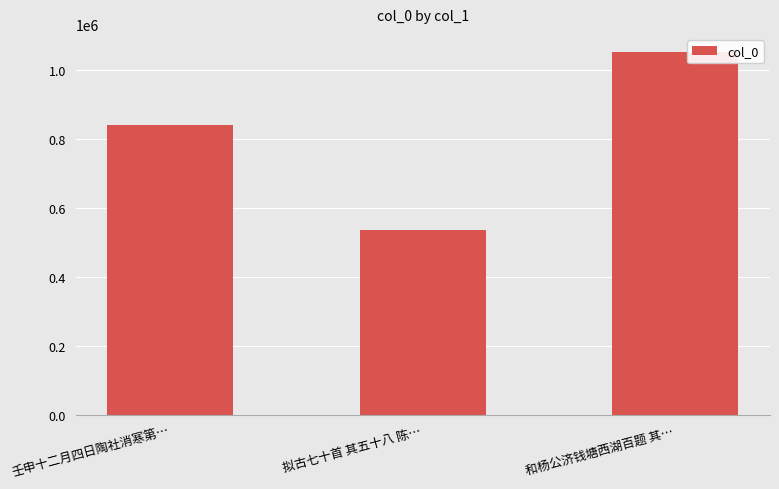

What is the difference between the maximum and minimum values?

514621